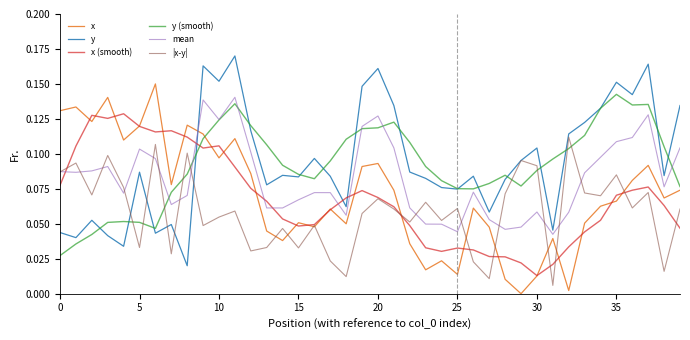

True or false: y and mean cross at least once.

True